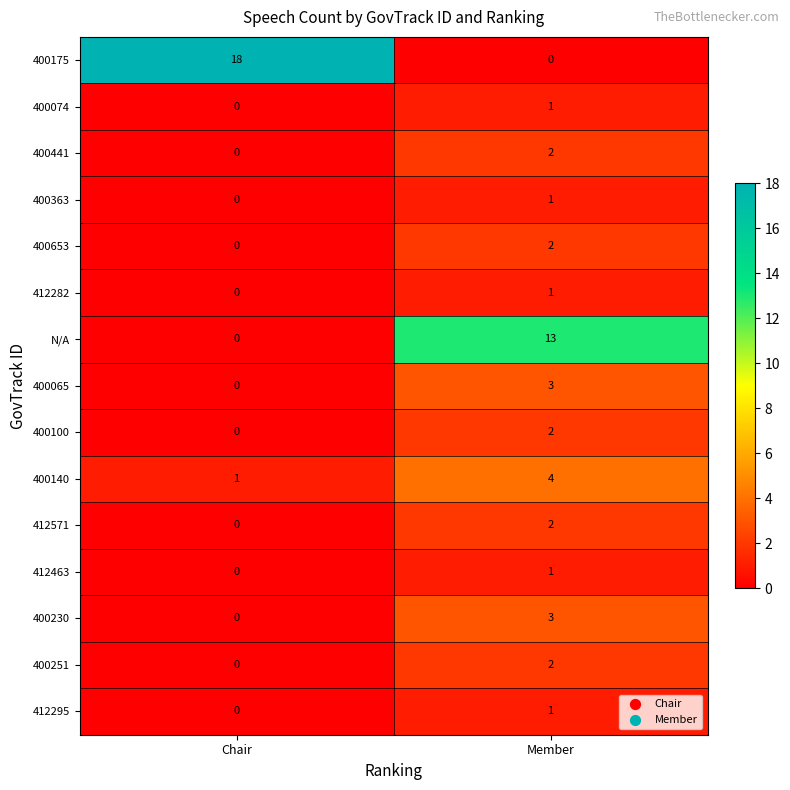

What is the greatest value displayed?

18